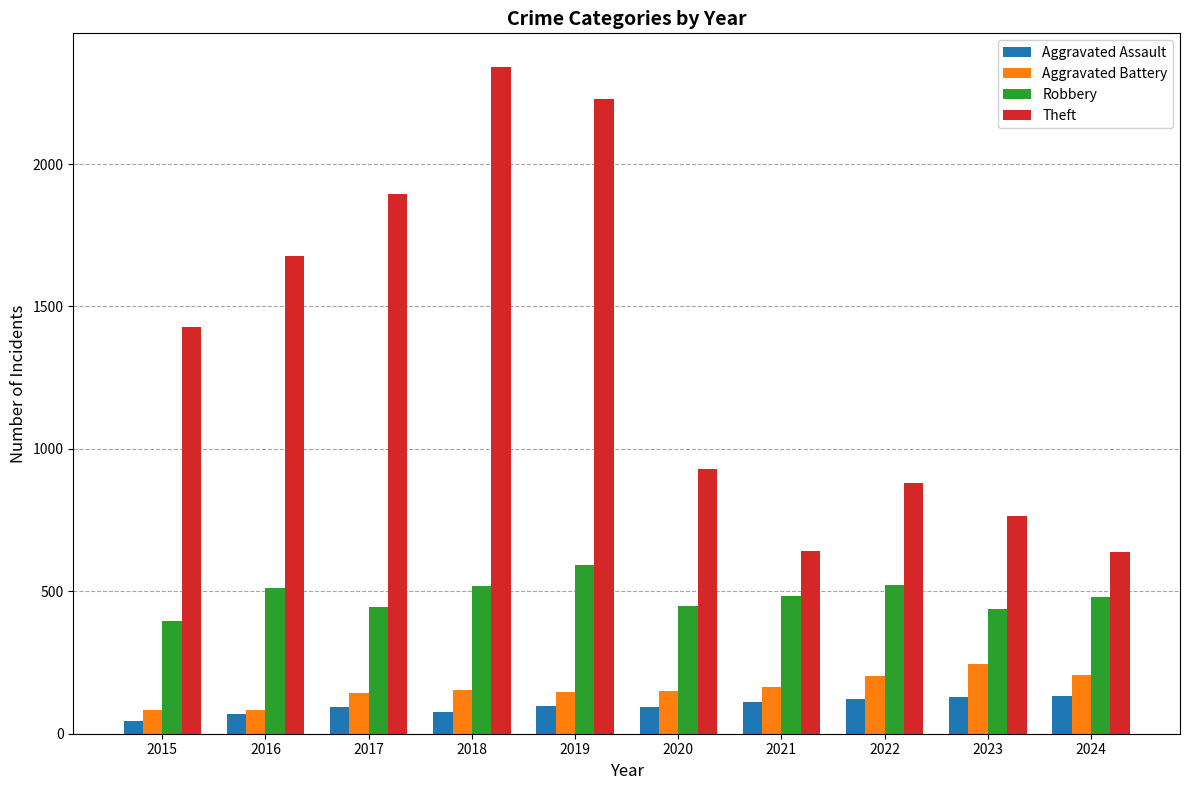

Is it true that Theft equals 2537 at 2016?

False